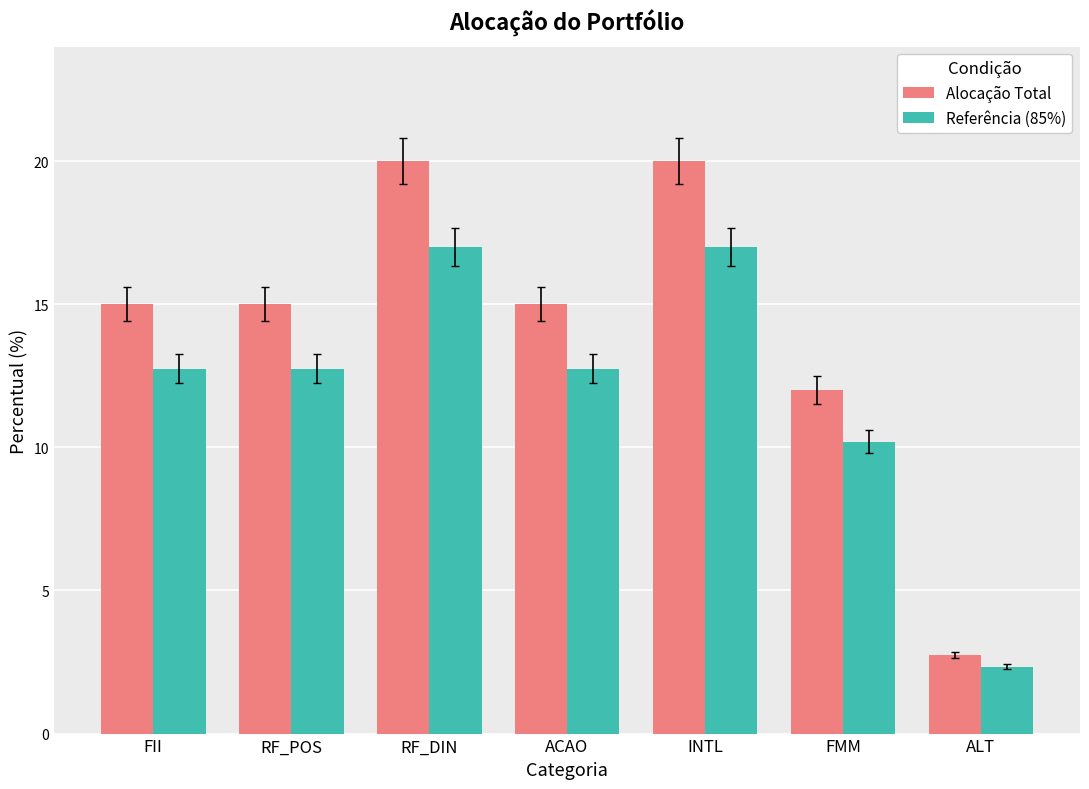

Count the number of data series in this chart.

2